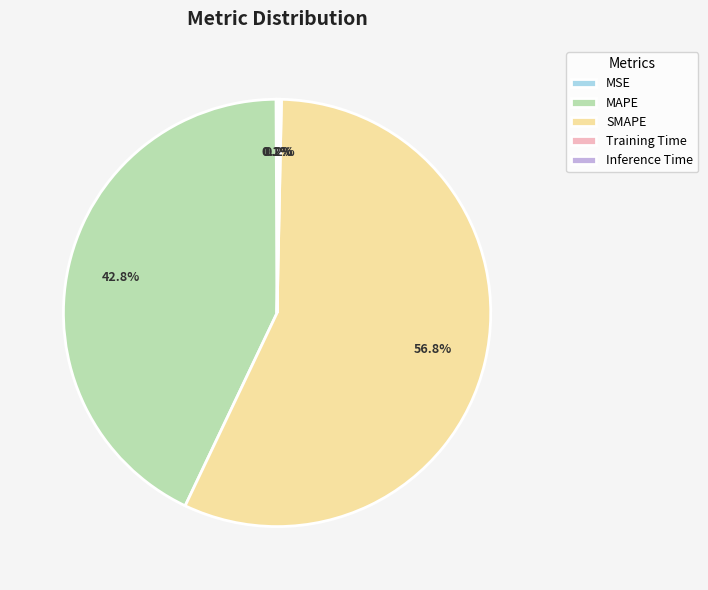

What percentage is NOT represented by MAPE?

57.2%